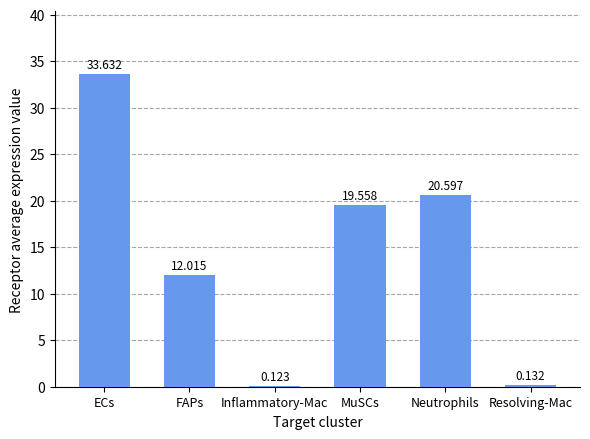

Rank the categories by value from highest to lowest.

ECs, Neutrophils, MuSCs, FAPs, Resolving-Mac, Inflammatory-Mac